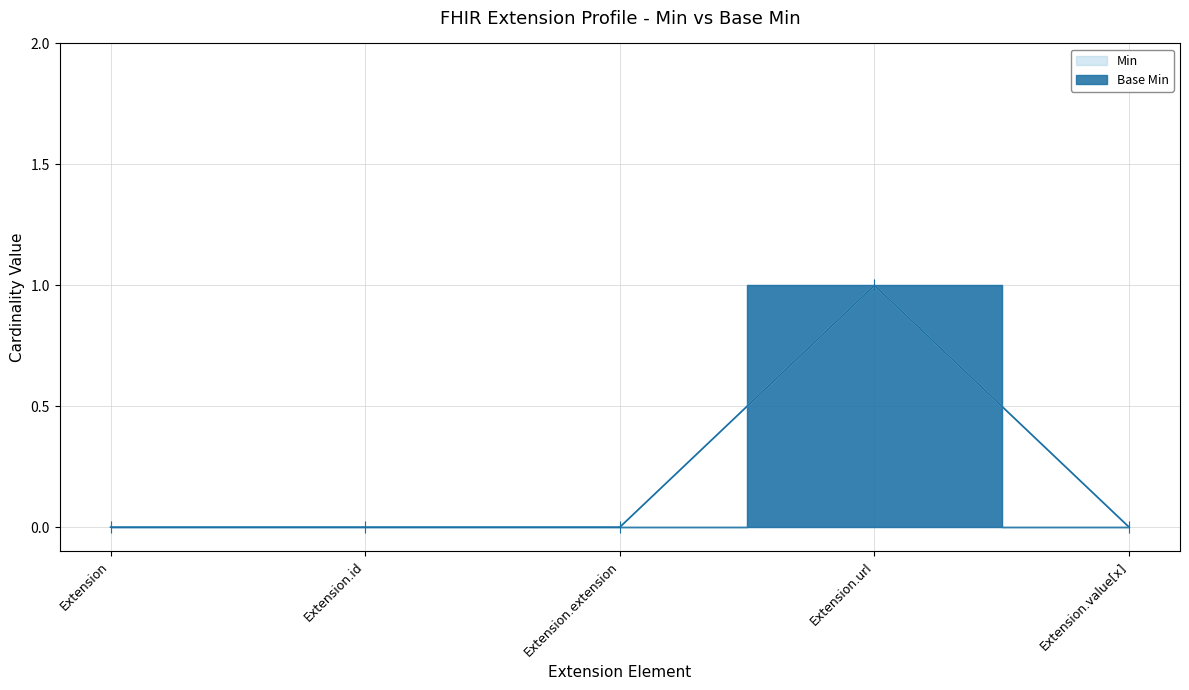

Reading right to left, transcribe all the data shown in this chart.

Min: 0	1	0	0	0
Base Min: 0	1	0	0	0